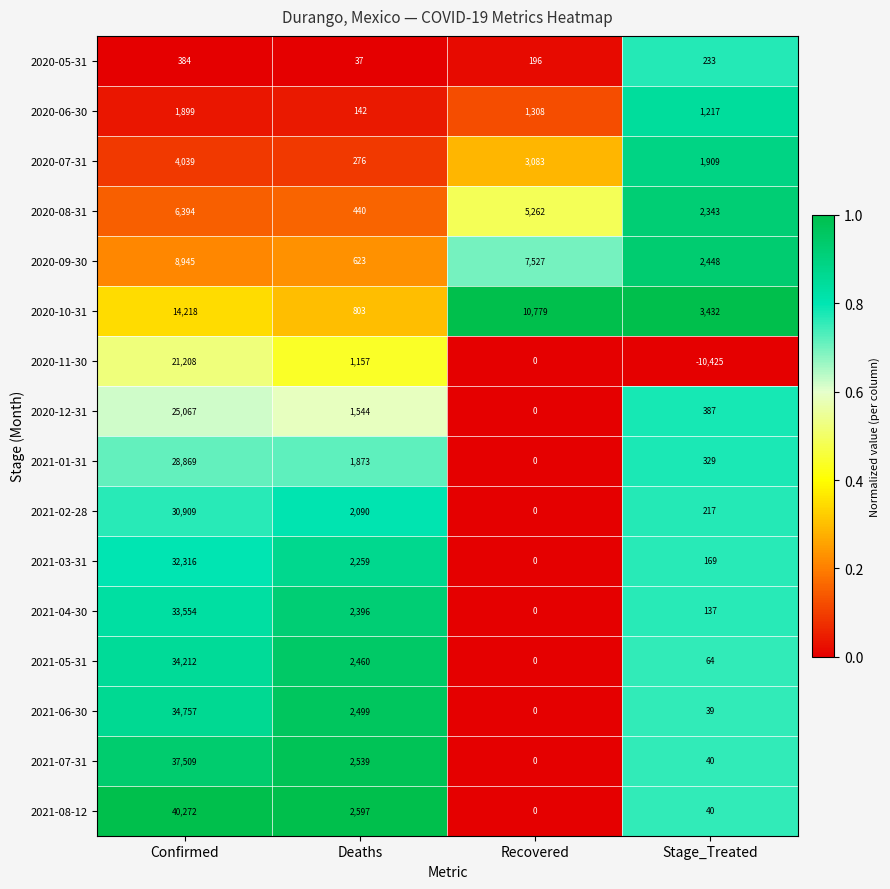

At which label is 2020-06-30 closest to 1020?

Stage_Treated